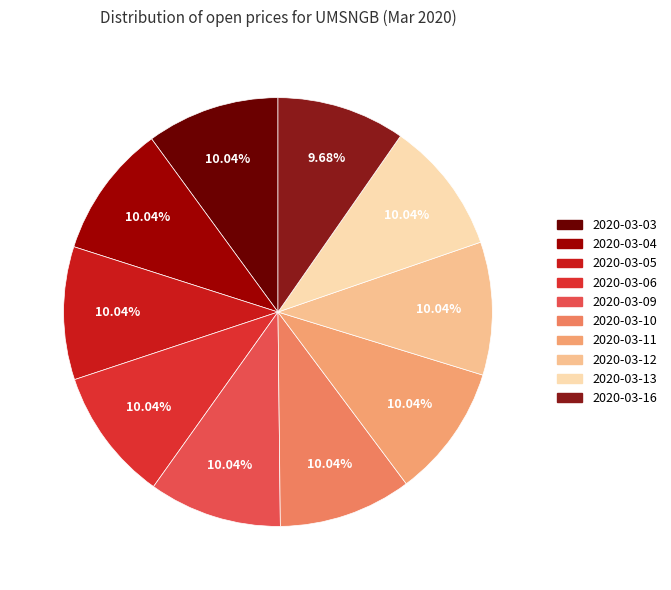

Count the number of slices in the pie.

10